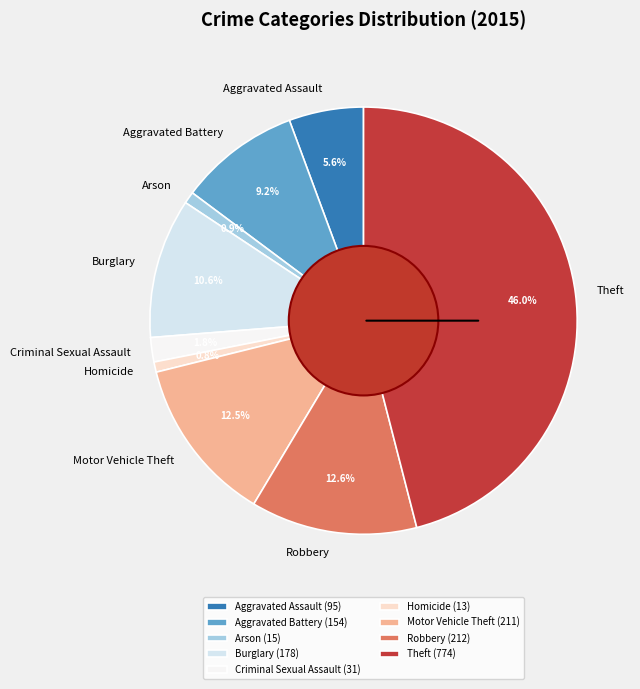

What percentage is the Criminal Sexual Assault slice, to the nearest percent?

2%